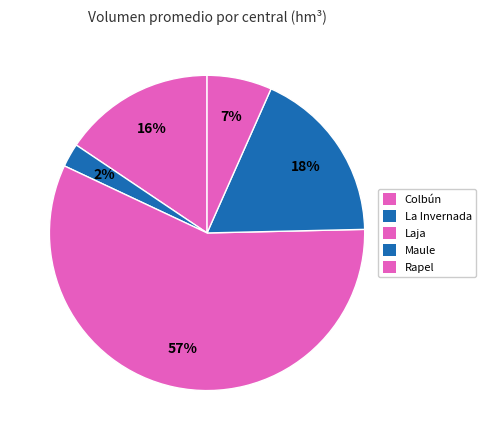

Which category has the biggest portion of the pie?

Laja